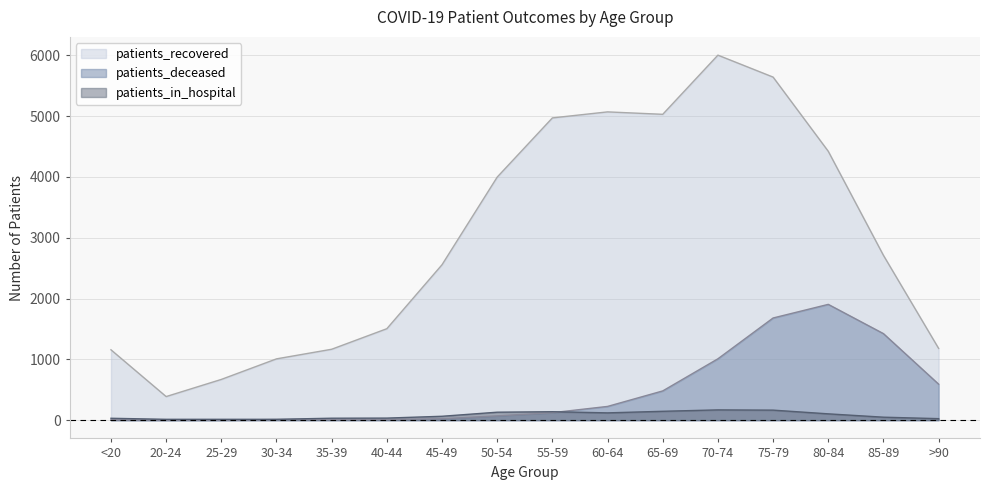

True or false: patients_recovered and patients_deceased cross at least once.

False